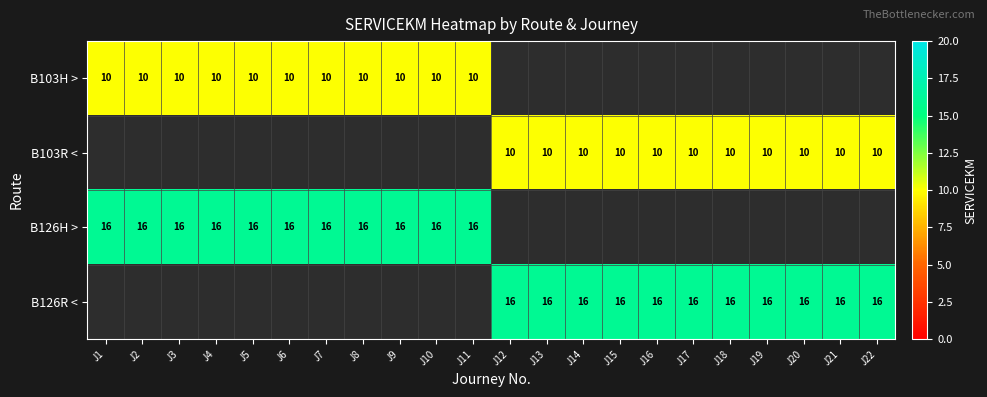

The B103R < series shows 10 at J19. True or false?

True